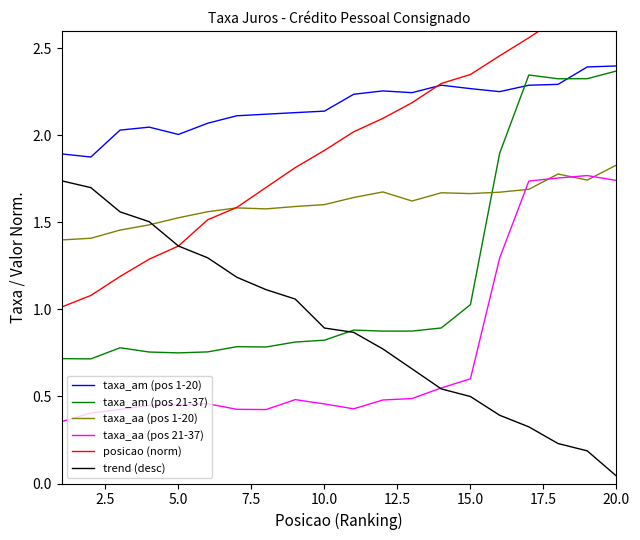

At how many categories does at least one series exceed 1?

20